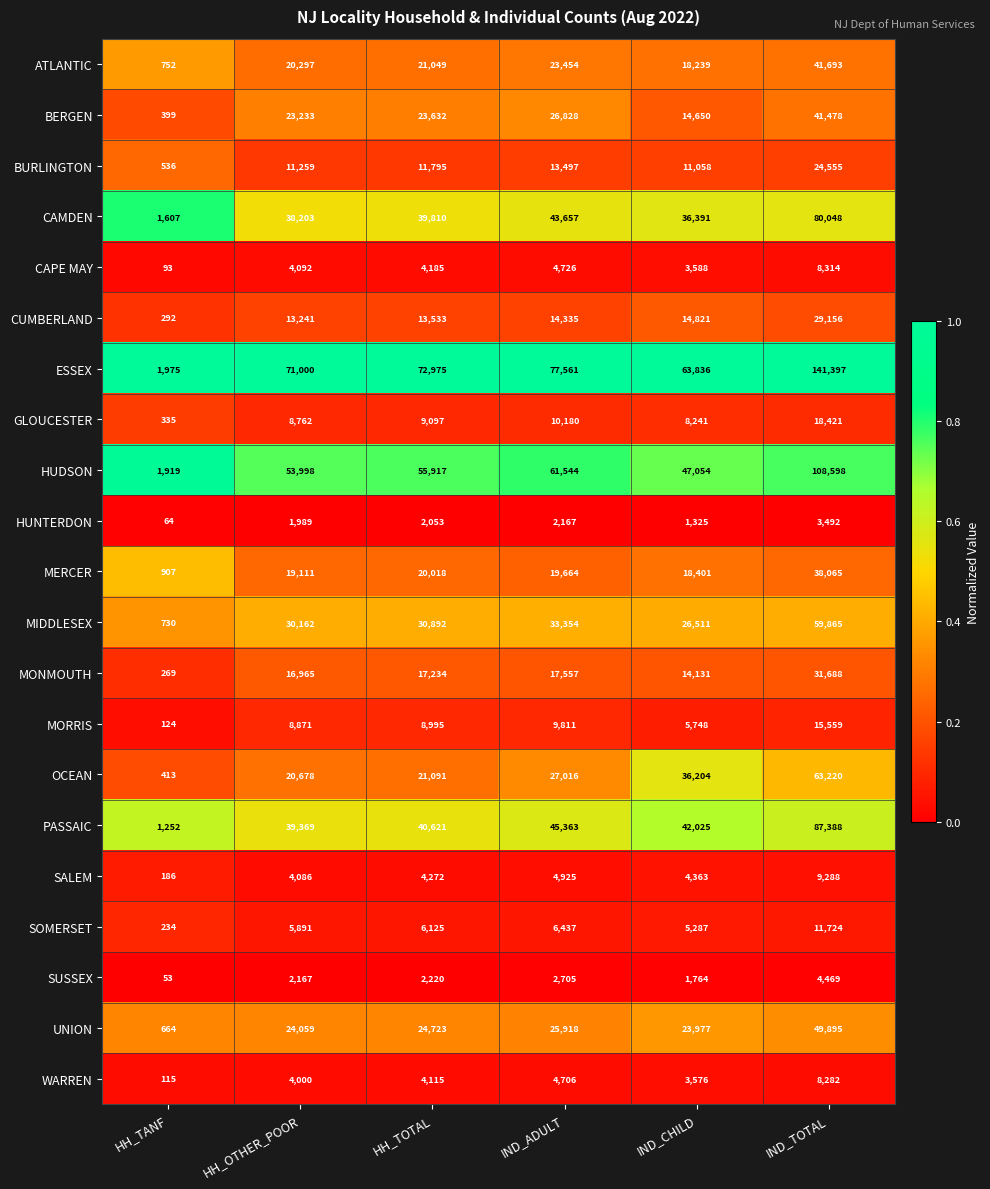

Between HH_TANF and IND_TOTAL, which series saw the biggest shift?

ESSEX